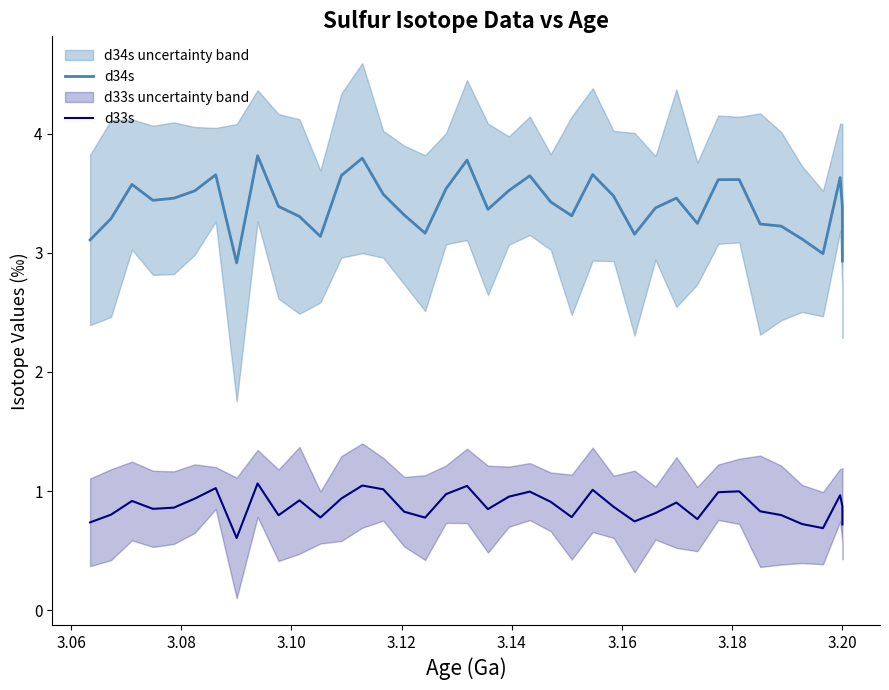

True or false: d34s and d33s cross at least once.

False